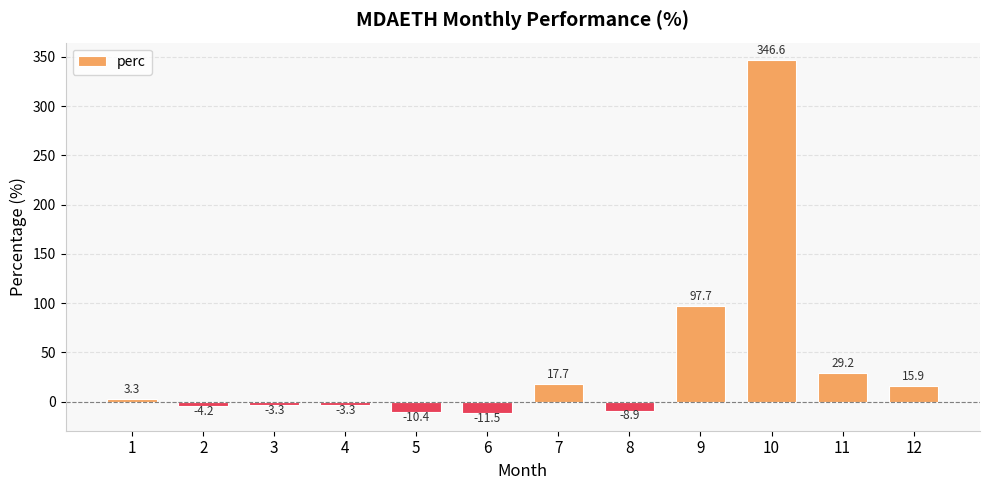

Between 9 and 3, which is larger?

9